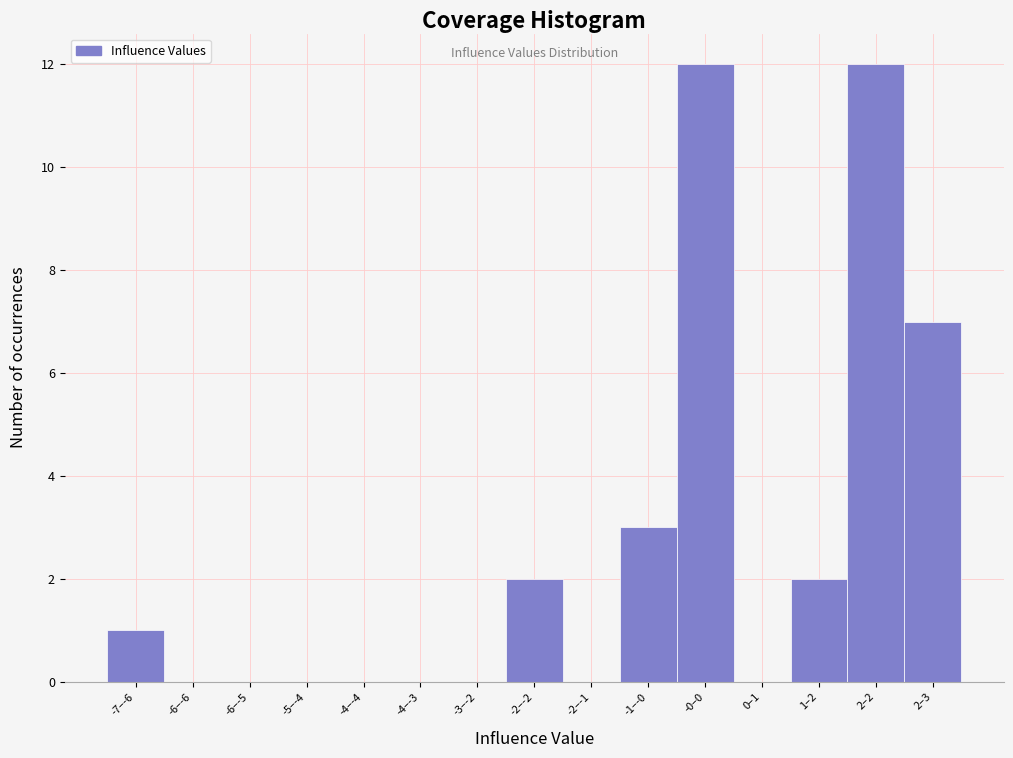

Reading left to right, what are all the values shown in this chart?

-7–-6=1	-6–-6=0	-6–-5=0	-5–-4=0	-4–-4=0	-4–-3=0	-3–-2=0	-2–-2=2	-2–-1=0	-1–-0=3	-0–0=12	0–1=0	1–2=2	2–2=12	2–3=7